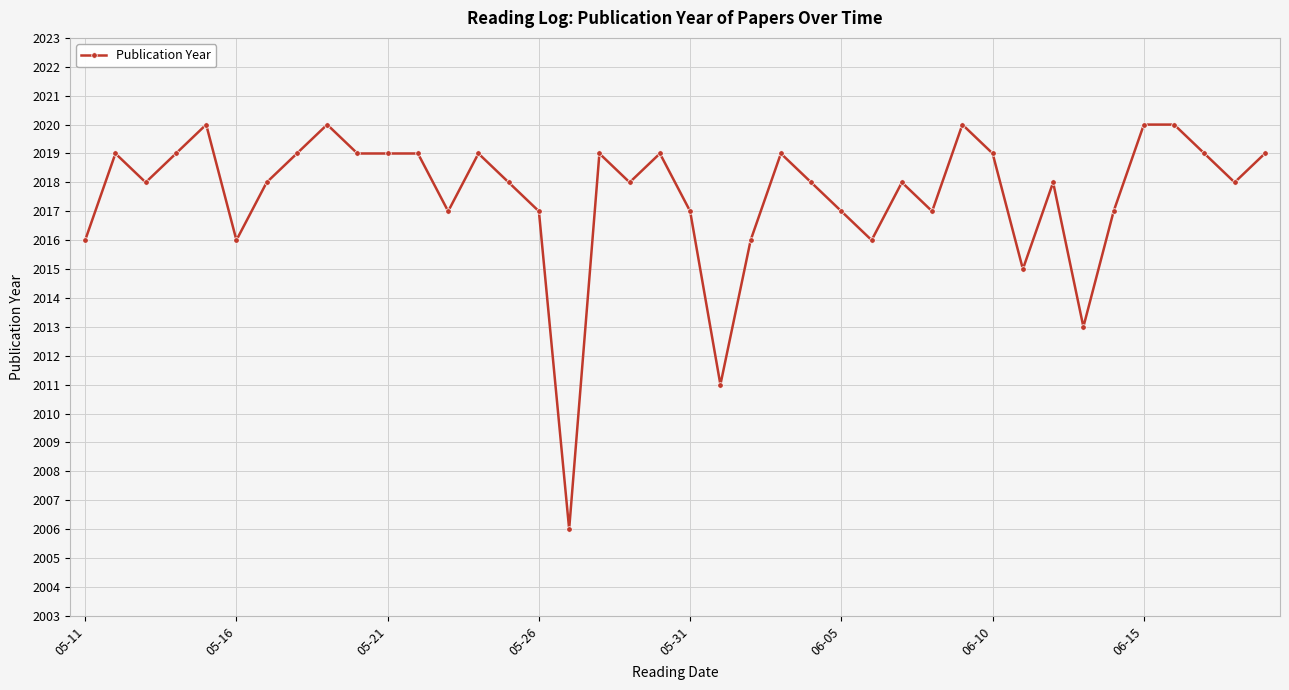

What is the greatest value displayed?

2020